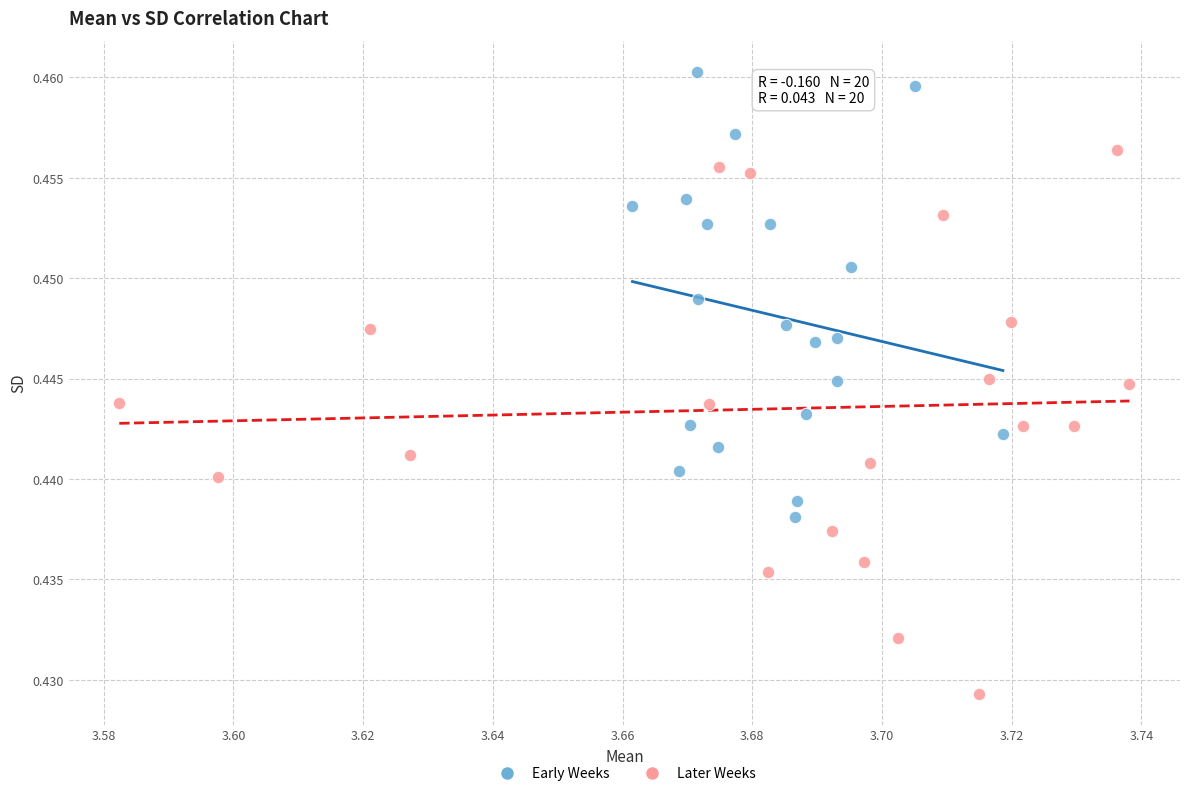

Which series contains the highest Y value?

Early Weeks